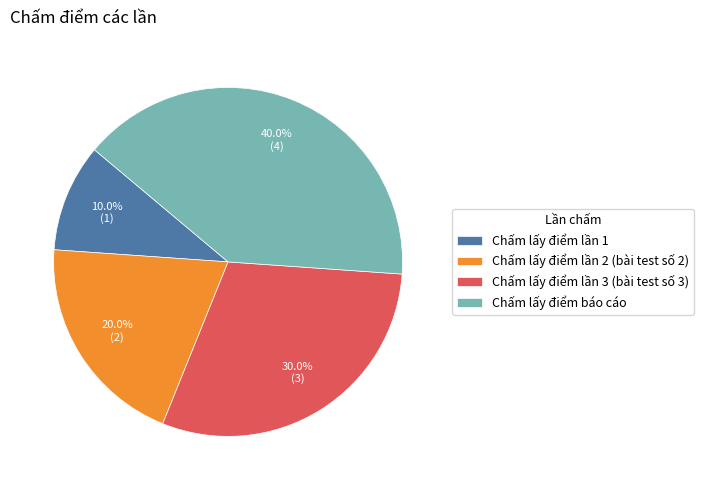

To the nearest percent, what percentage of the pie is Chấm lấy điểm lần 1?

10%